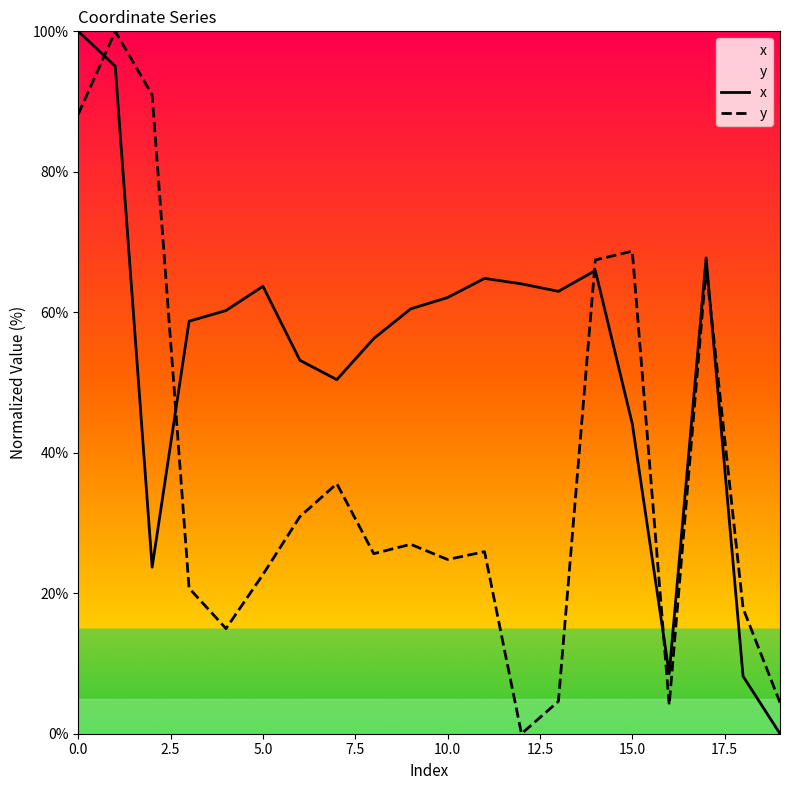

What is the spread (max minus min) of values at 5.0?

41.0